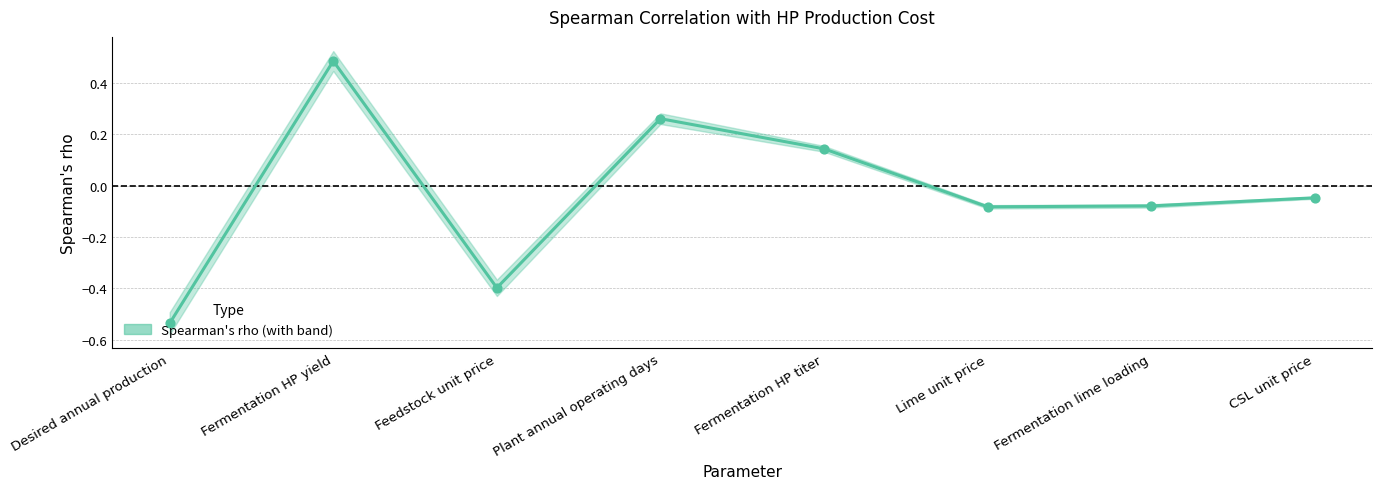

Which has a higher value, Fermentation HP titer or Desired annual production?

Fermentation HP titer